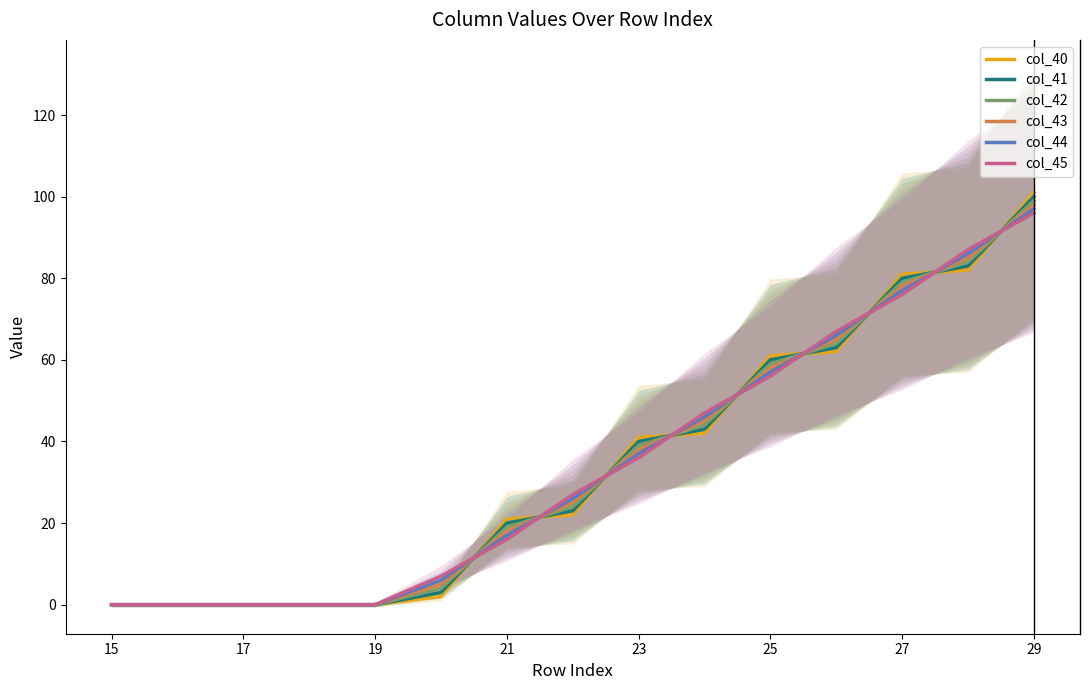

How many times do col_44 and col_42 cross each other?

9